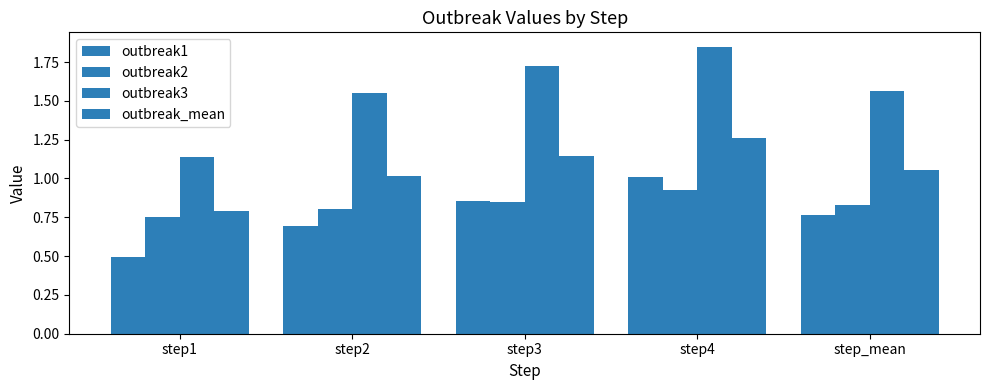

Between step_mean and step2, which is larger?

step_mean